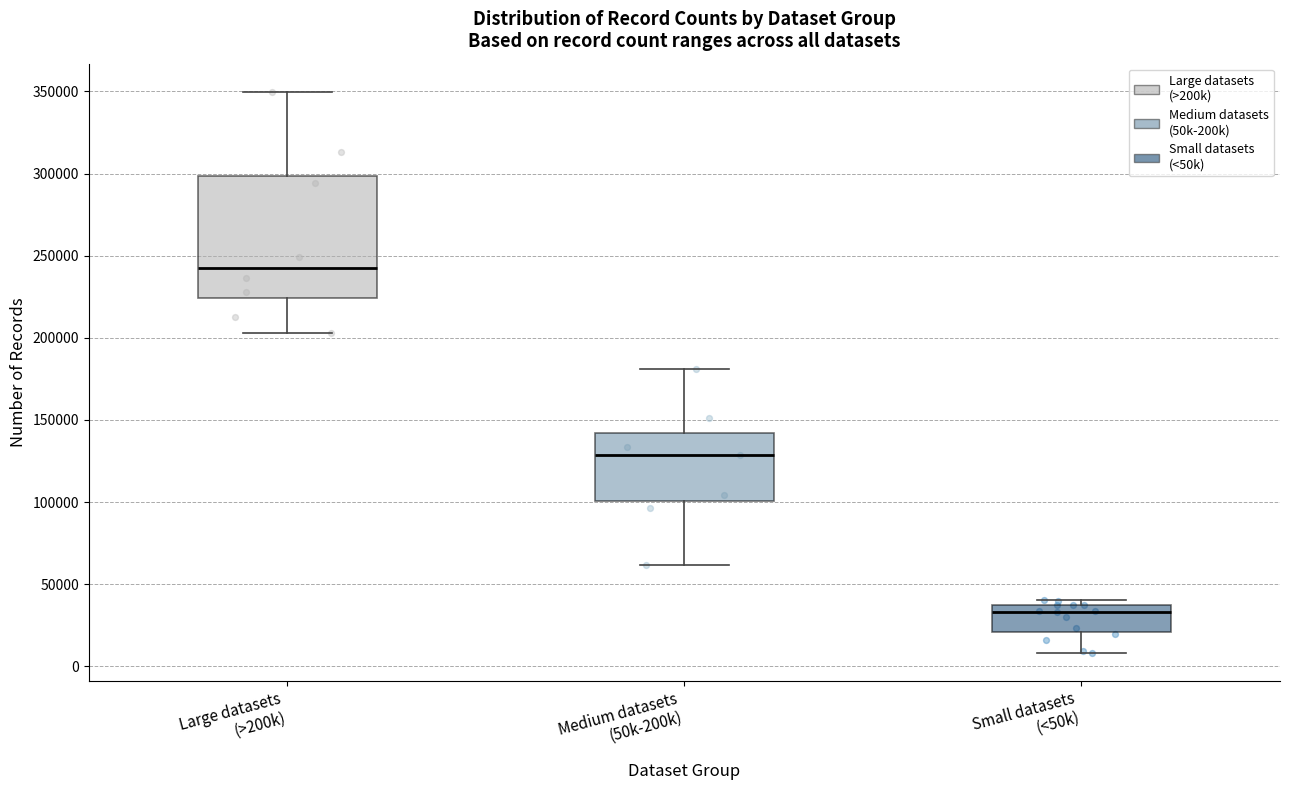

Comparing the boxes themselves (not the whiskers), which one is the tallest?

Large datasets (>200k)